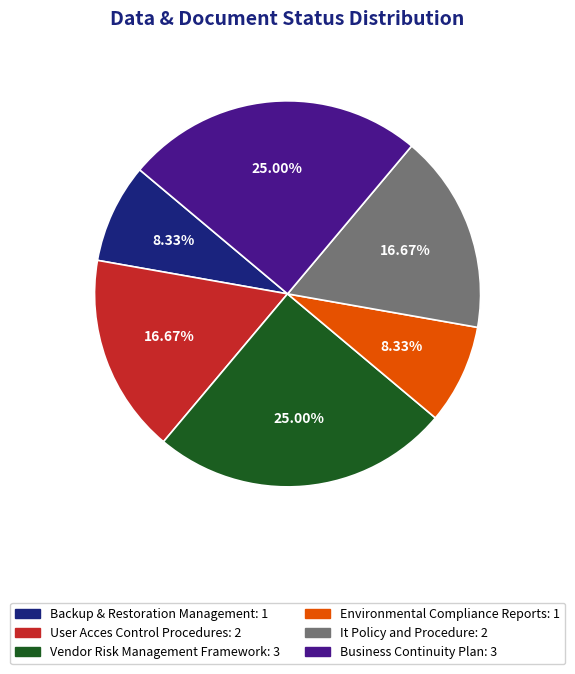

Approximately how many times larger is the value at Backup & Restoration Management compared to Vendor Risk Management Framework?

0.3